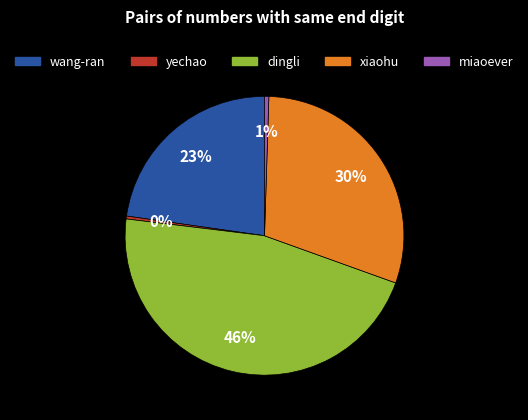

Does any single category account for the majority?

No